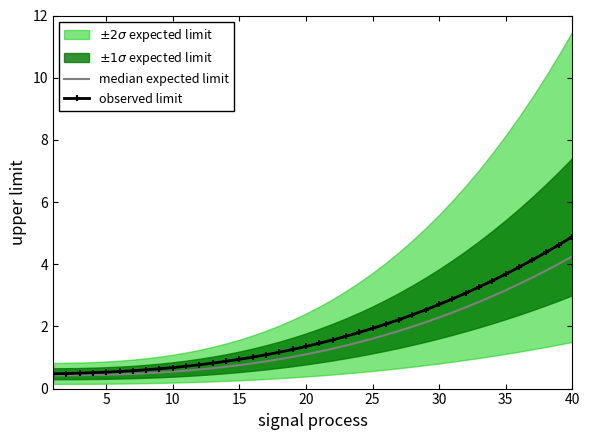

What is the minimum value for observed limit?

0.5